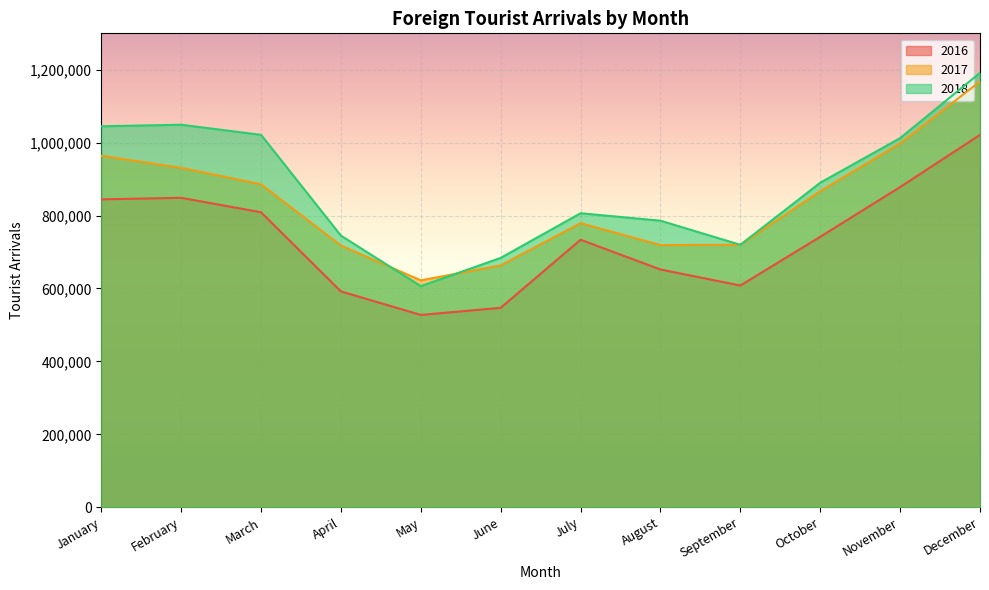

What is the value of the 2016 point at the 9th from the left?

608177